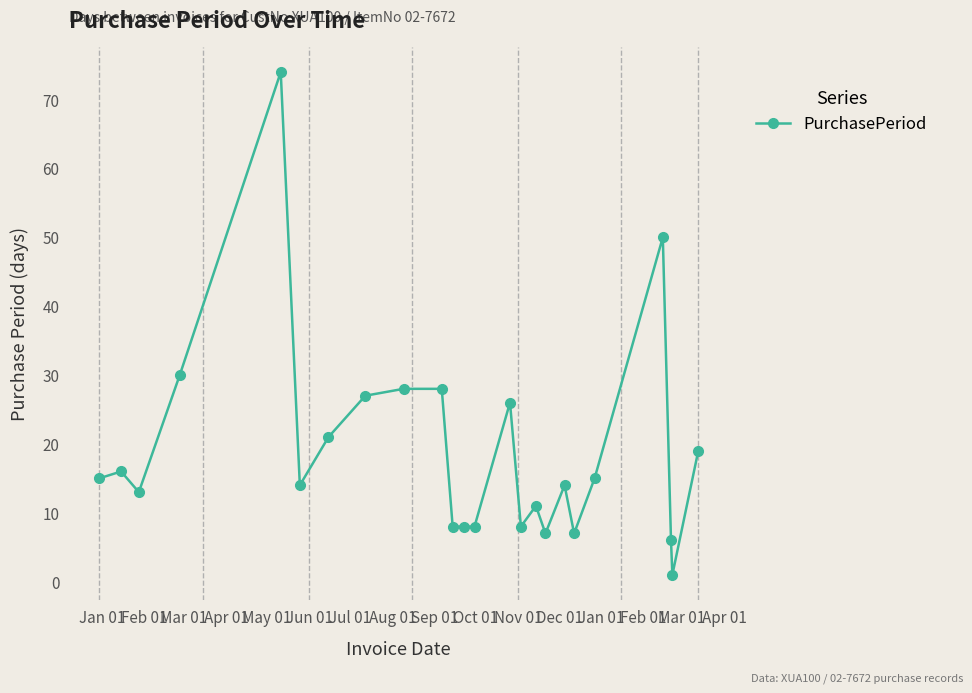

What is the maximum value shown in the chart?

74